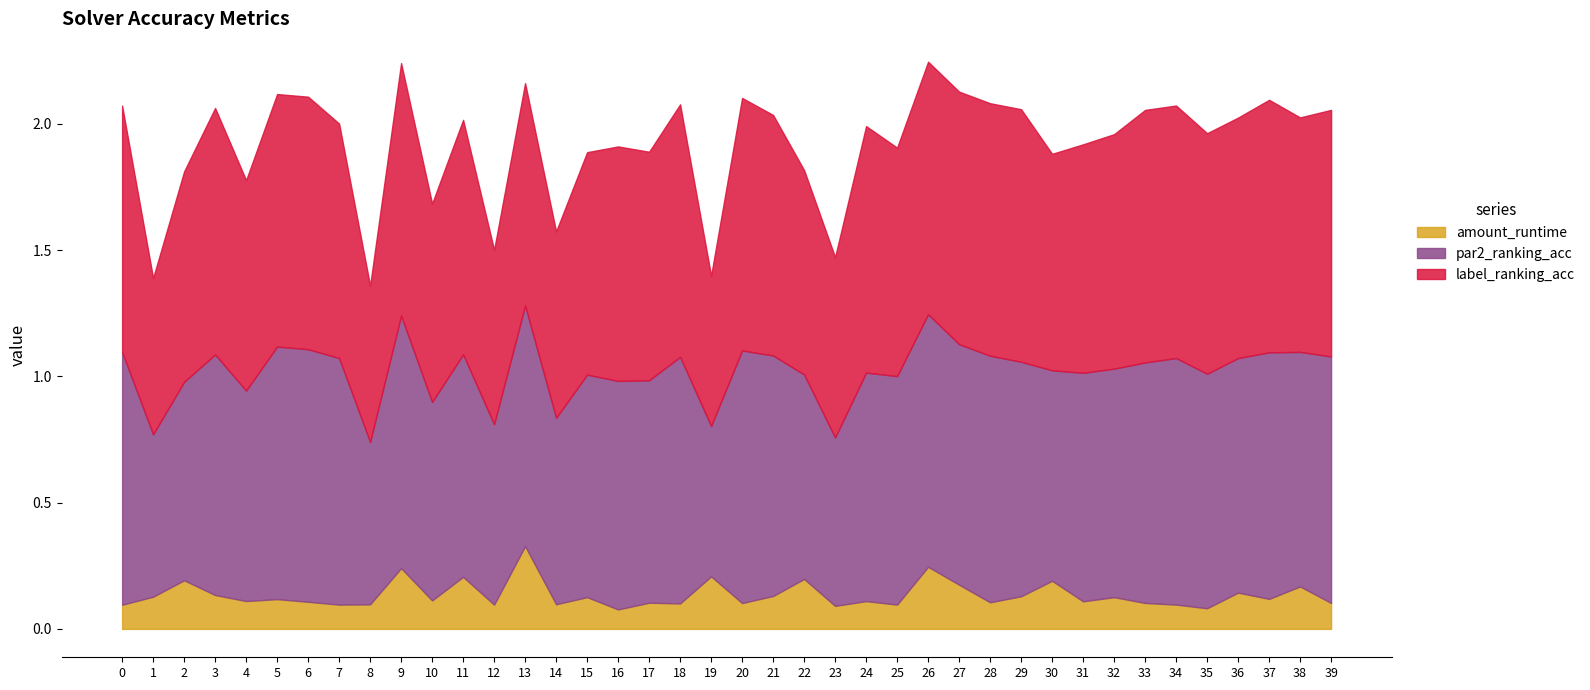

Reading left to right, what are all the values shown in this chart?

amount_runtime: 0.1	0.1	0.2	0.1	0.1	0.1	0.1	0.1	0.1	0.2	0.1	0.2	0.1	0.3	0.1	0.1	0.1	0.1	0.1	0.2	0.1	0.1	0.2	0.1	0.1	0.1	0.2	0.2	0.1	0.1	0.2	0.1	0.1	0.1	0.1	0.1	0.1	0.1	0.2	0.1
par2_ranking_acc: 1.0	0.6	0.8	1.0	0.8	1.0	1.0	1.0	0.6	1.0	0.8	0.9	0.7	1.0	0.7	0.9	0.9	0.9	1.0	0.6	1.0	1.0	0.8	0.7	0.9	0.9	1.0	1.0	1.0	0.9	0.8	0.9	0.9	1.0	1.0	0.9	0.9	1.0	0.9	1.0
label_ranking_acc: 1.0	0.6	0.8	1.0	0.8	1.0	1.0	0.9	0.6	1.0	0.8	0.9	0.7	0.9	0.7	0.9	0.9	0.9	1.0	0.6	1.0	1.0	0.8	0.7	1.0	0.9	1.0	1.0	1.0	1.0	0.9	0.9	0.9	1.0	1.0	1.0	1.0	1.0	0.9	1.0